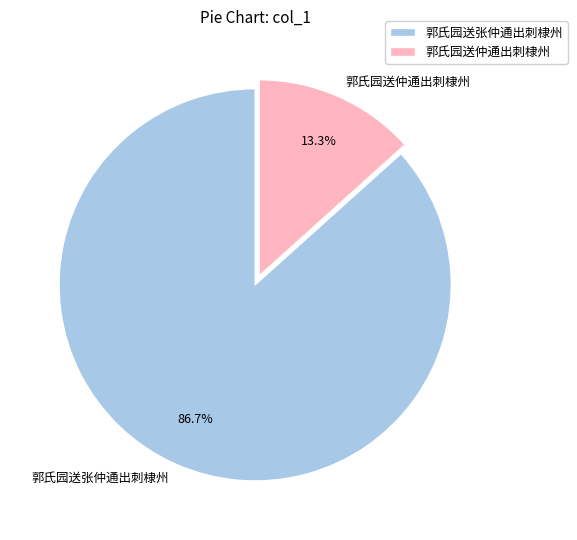

Is it true that 郭氏园送张仲通出刺棣州 is 96% of the pie?

False